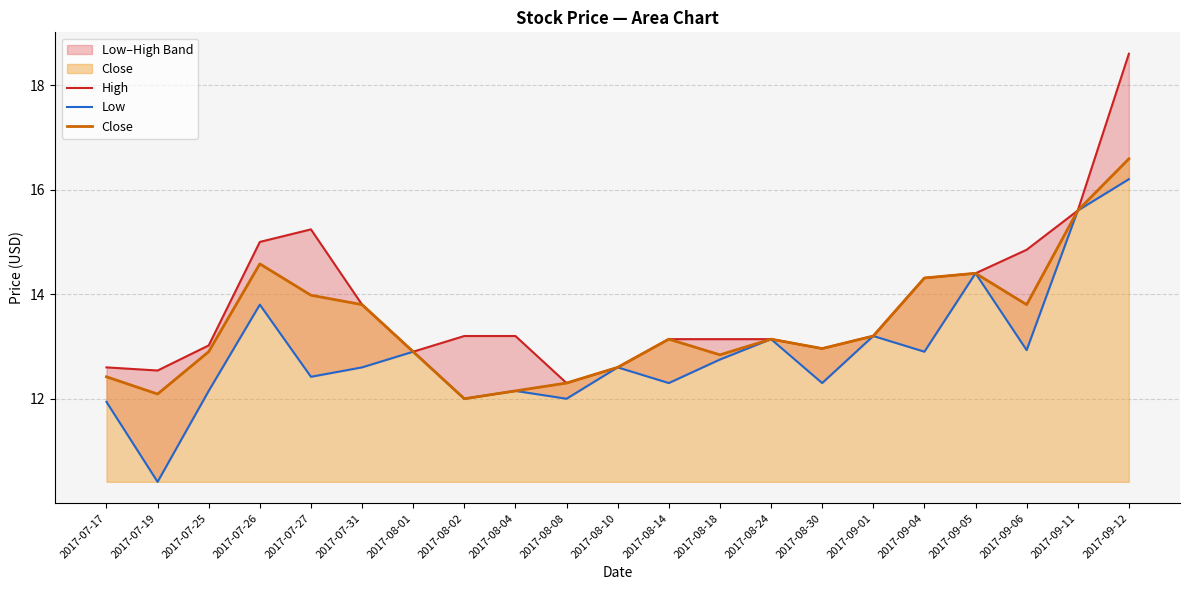

Reading left to right, what are all the values shown in this chart?

High: 12.6	12.5	13.0	15.0	15.2	13.8	12.9	13.2	13.2	12.3	12.6	13.1	13.1	13.1	13.0	13.2	14.3	14.4	14.9	15.6	18.6
Low: 11.9	10.4	12.1	13.8	12.4	12.6	12.9	12.0	12.1	12.0	12.6	12.3	12.8	13.1	12.3	13.2	12.9	14.4	12.9	15.6	16.2
Close: 12.4	12.1	12.9	14.6	14.0	13.8	12.9	12.0	12.1	12.3	12.6	13.1	12.8	13.1	13.0	13.2	14.3	14.4	13.8	15.6	16.6